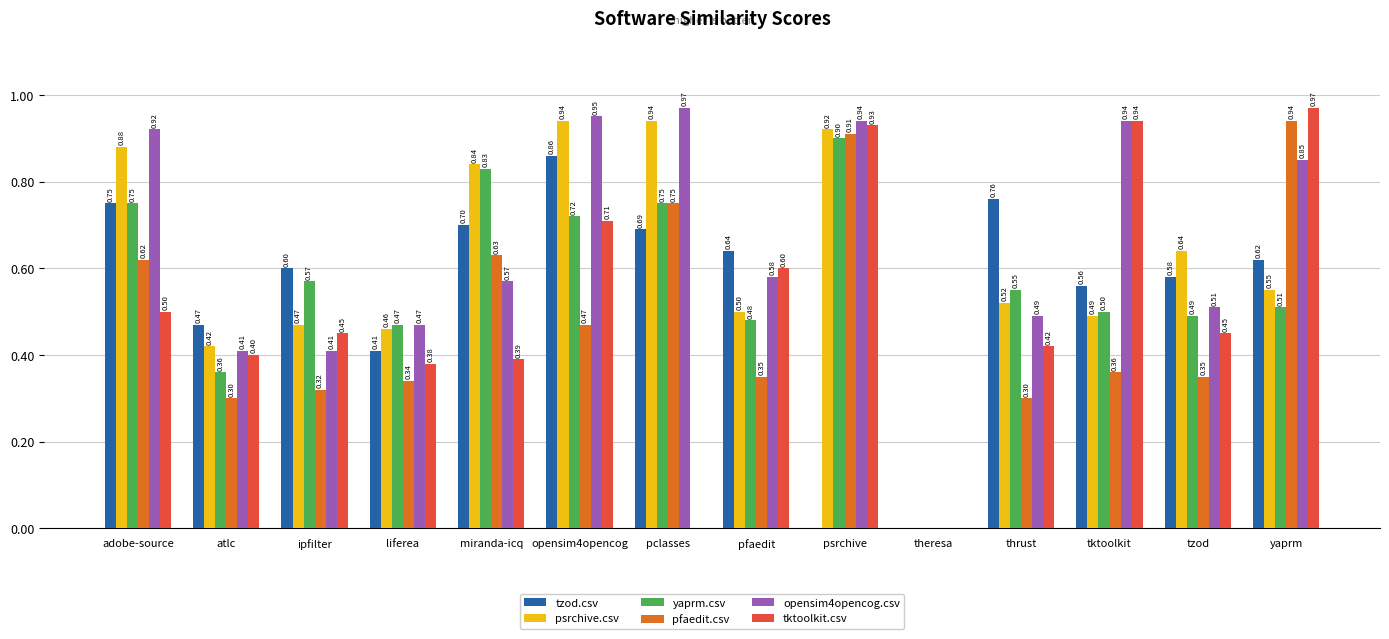

How many groups of bars are there?

14